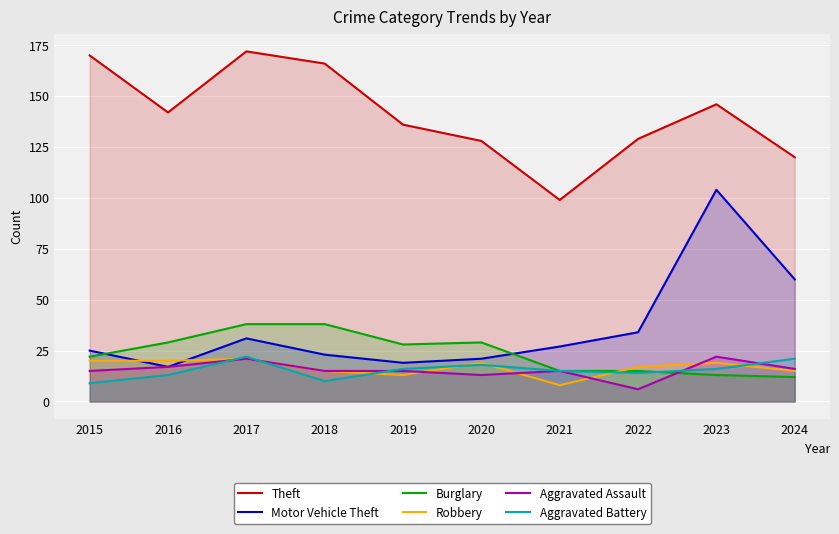

The Theft series shows 146 at 2021. True or false?

False